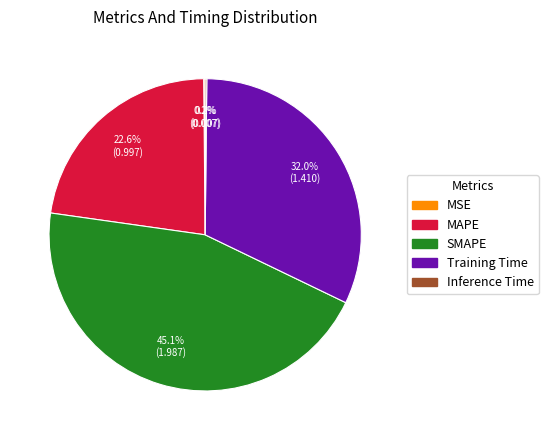

Is the sum of MAPE and SMAPE greater than half?

Yes